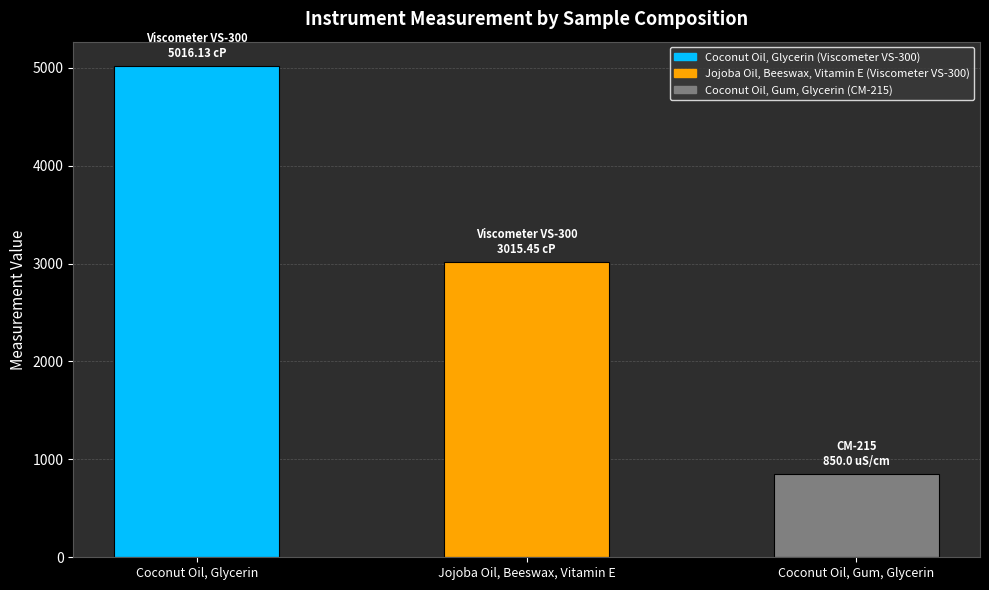

What is the label of the 1st bar from the left?

Coconut Oil, Glycerin